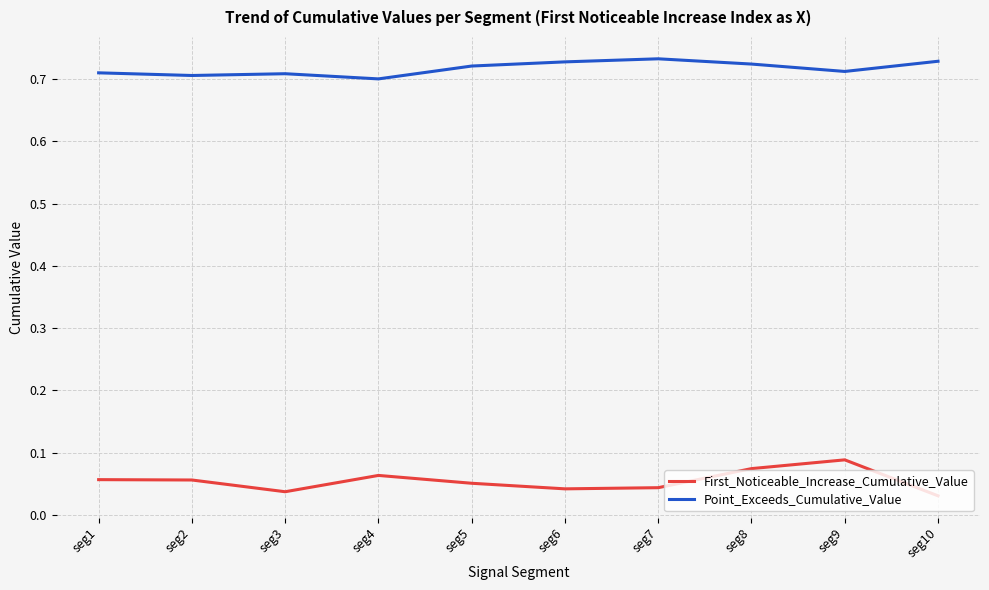

Is it true that Point_Exceeds_Cumulative_Value equals 1.1 at seg4?

False